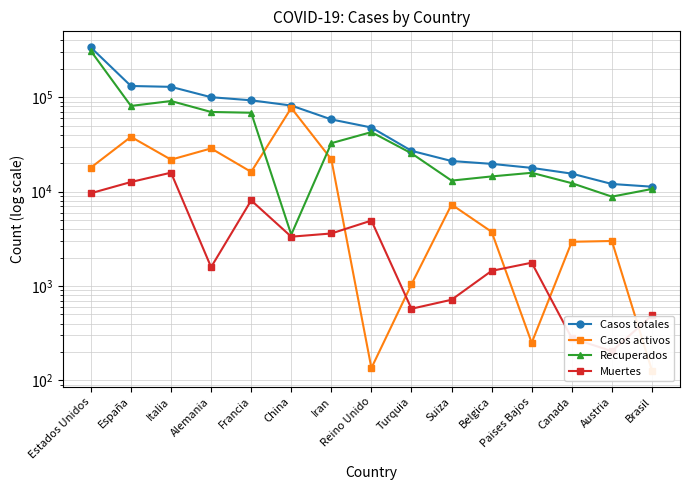

What is the lowest value of the Casos totales series?

11281